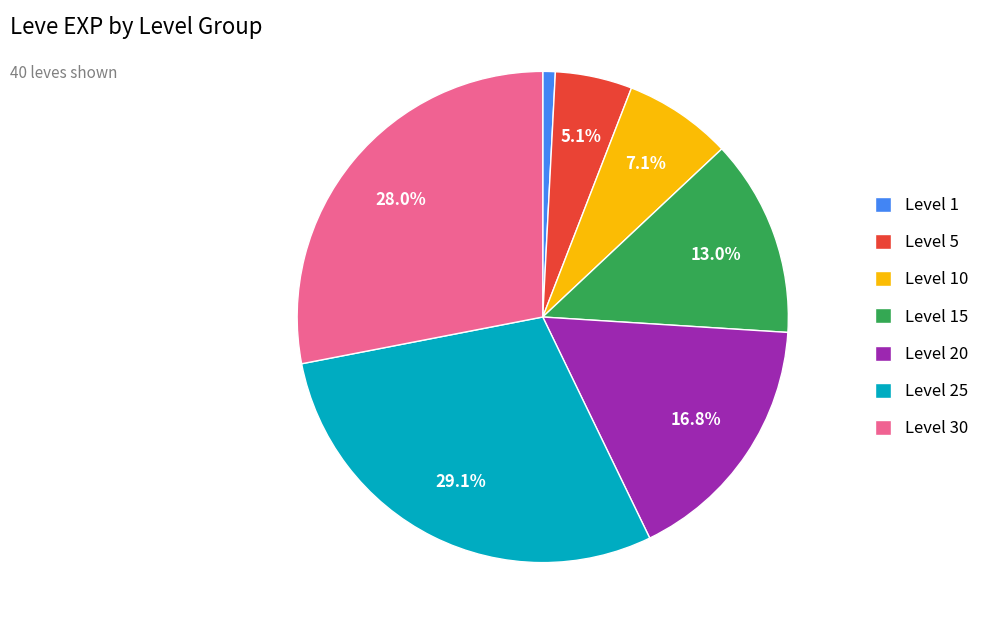

What portion of the pie excludes Level 25?

70.9%